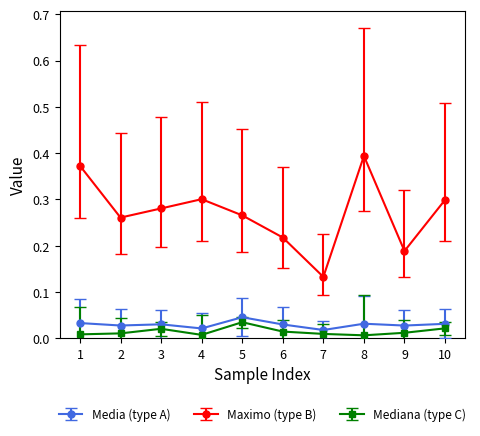

True or false: Media (type A) and Maximo (type B) cross at least once.

False